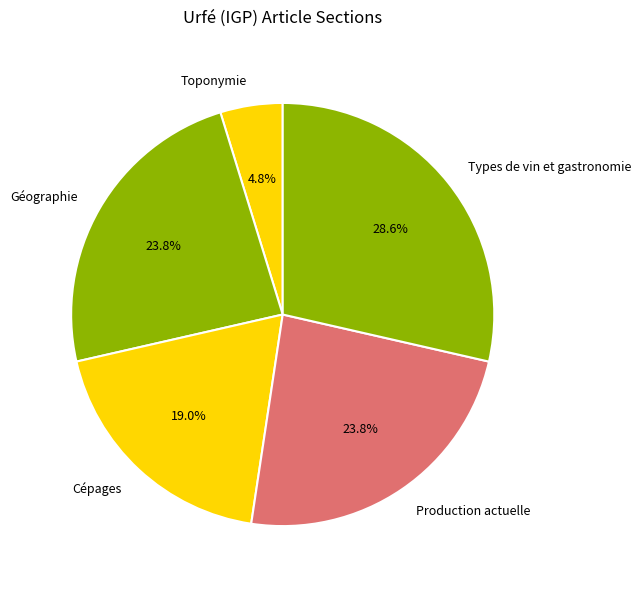

Is Production actuelle the majority of the pie?

No